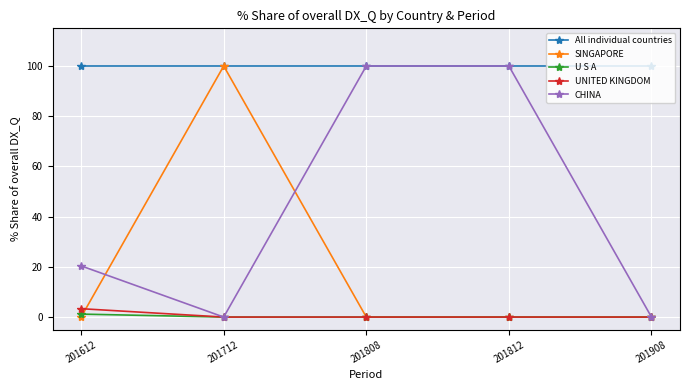

Reading left to right, extract all data points from this chart.

All individual countries: 100.0	100.0	100.0	100.0	100.0
SINGAPORE: 0.0	100.0	0.0	0.0	0.0
U S A: 1.2	0.0	0.0	0.0	0.0
UNITED KINGDOM: 3.3	0.0	0.0	0.0	0.0
CHINA: 20.4	0.0	100.0	100.0	0.0